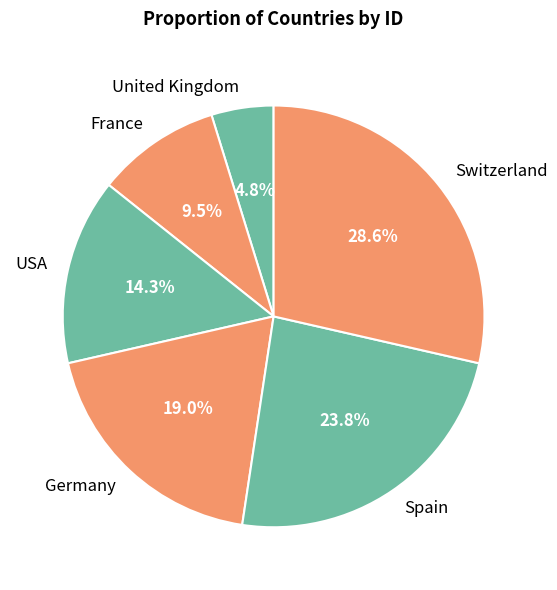

Count the number of slices in the pie.

6